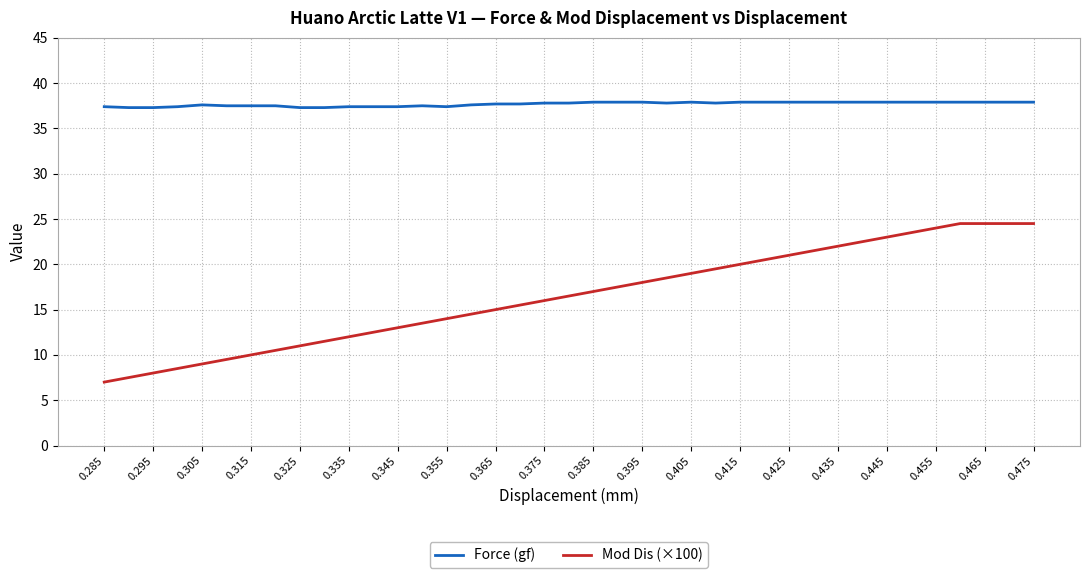

What is the minimum value shown in the chart?

7.0